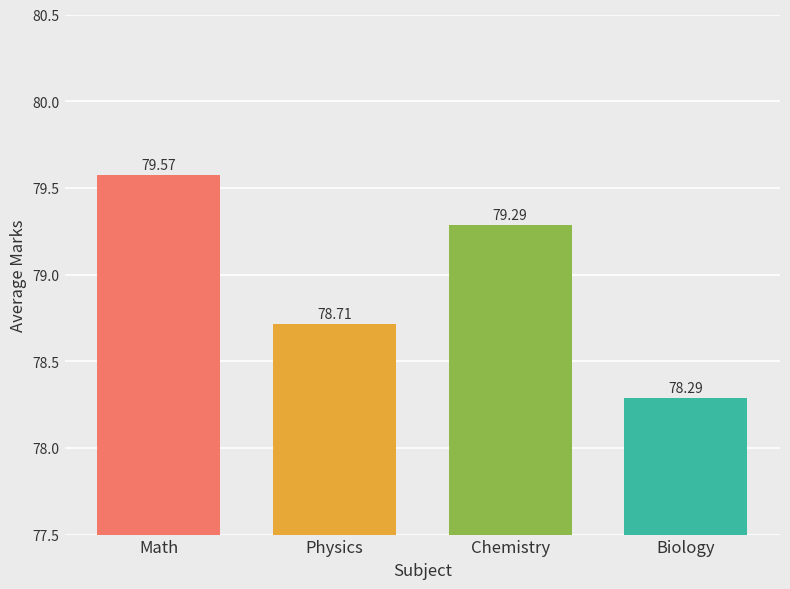

What is the value of the 2nd bar from the left?

78.7